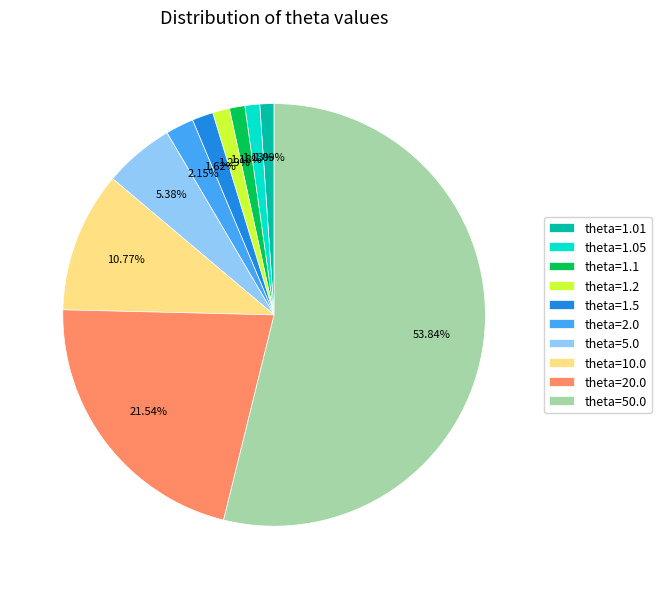

Is it true that theta=20.0 is 22% of the pie?

True